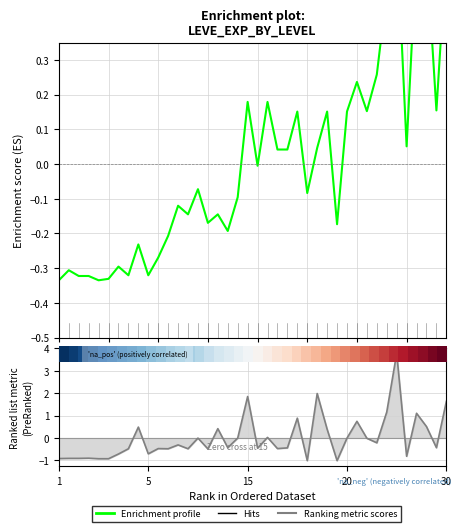

What value does the Leve Gil series have at 15?

1.8